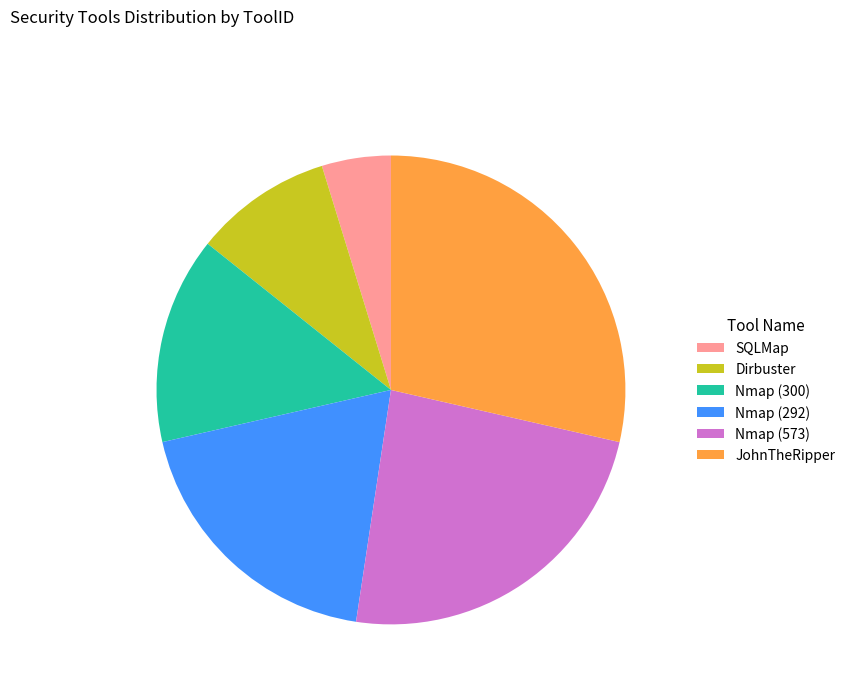

Do SQLMap and Nmap (300) together represent more than half of the pie?

No